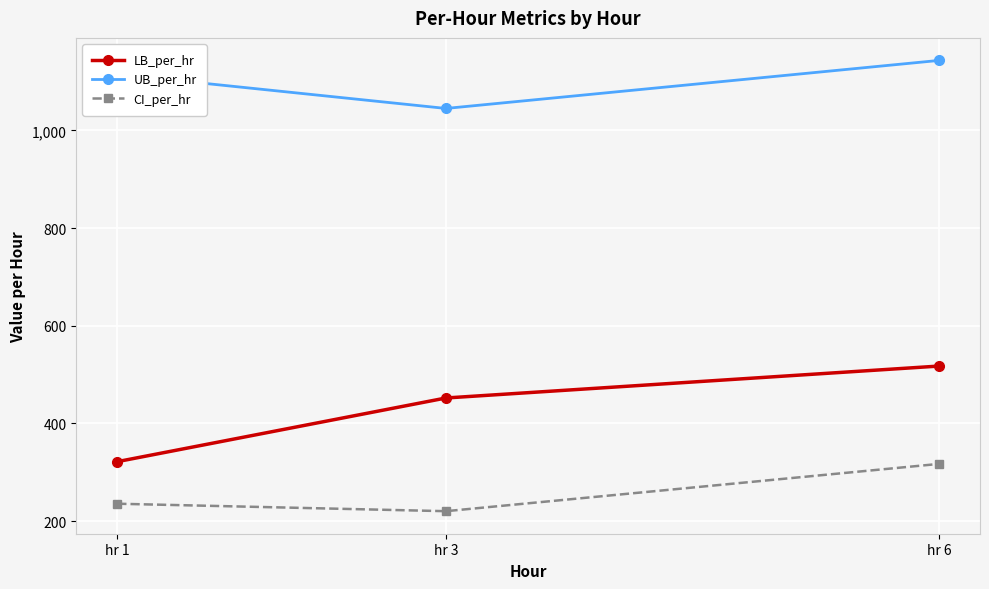

Read the UB_per_hr value at hr 3.

1045.0